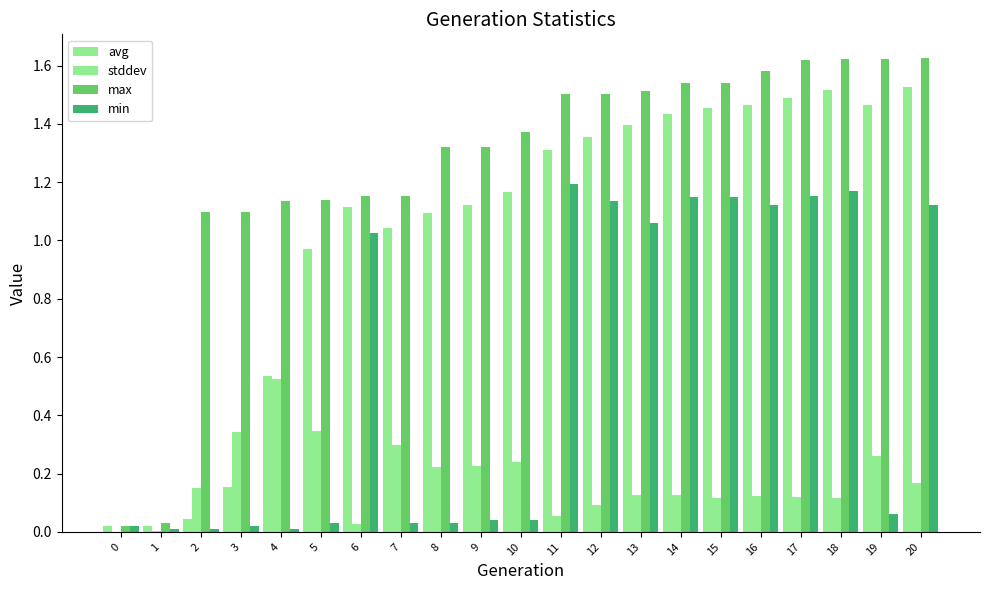

At how many categories does at least one series exceed 0?

21